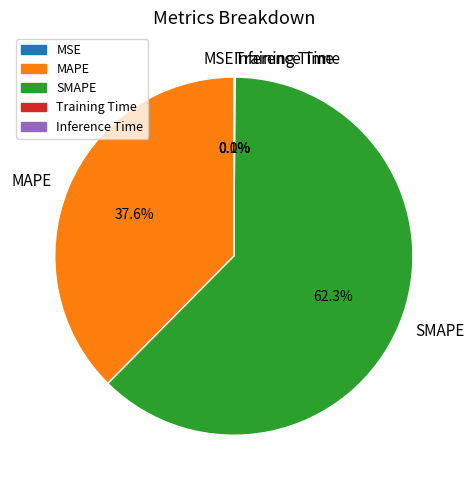

Approximately how many times larger is the value at SMAPE compared to MAPE?

1.7